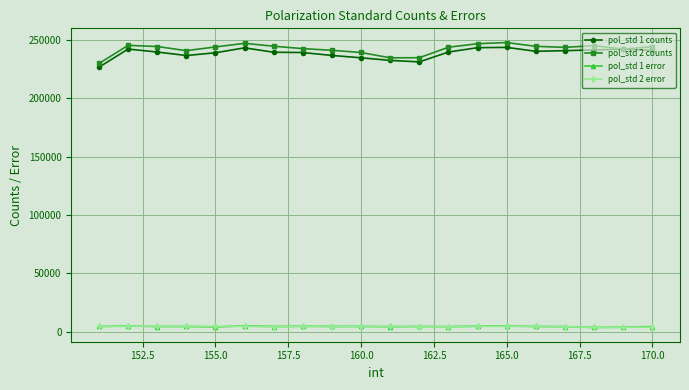

What is the average value of the pol_std 1 error series?

4563.8